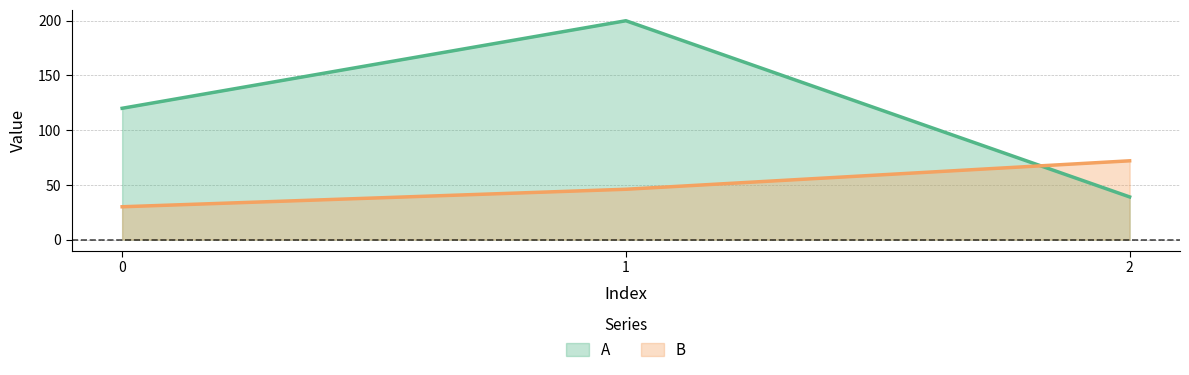

How many values in the B series are below 46?

1